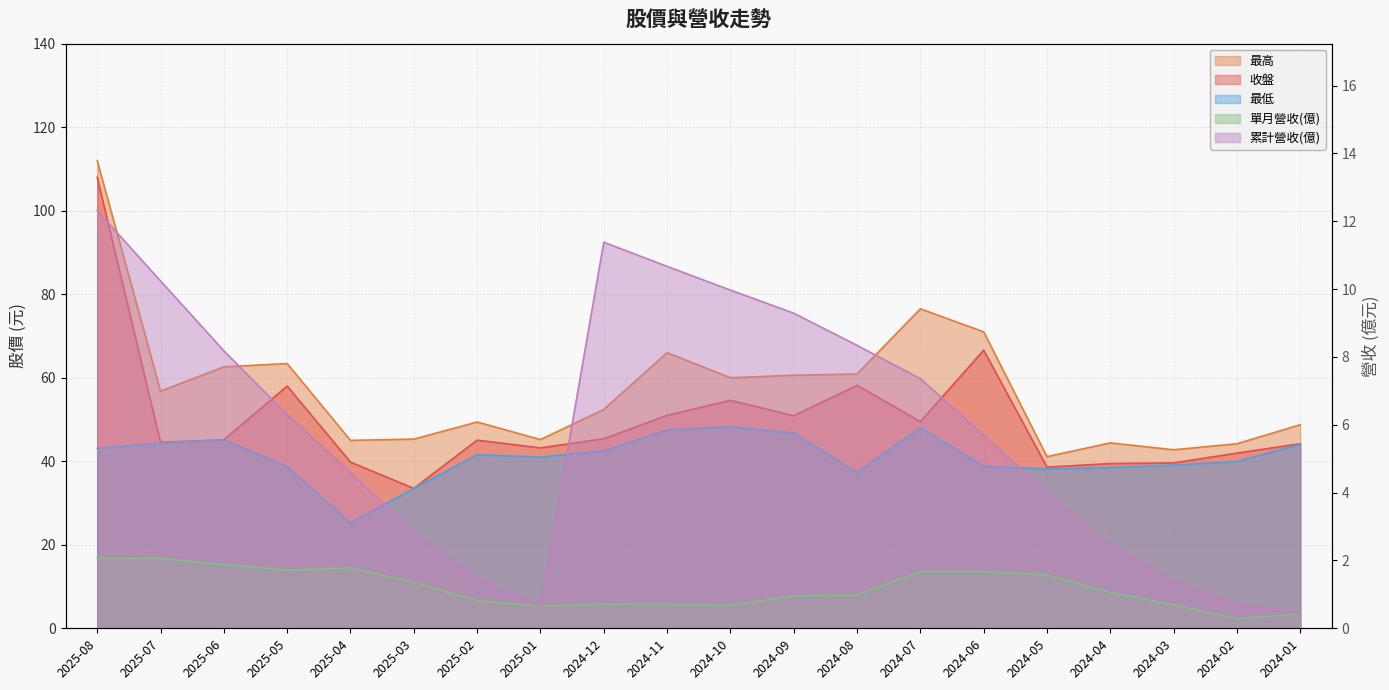

True or false: 最高 and 收盤 intersect in this chart.

False